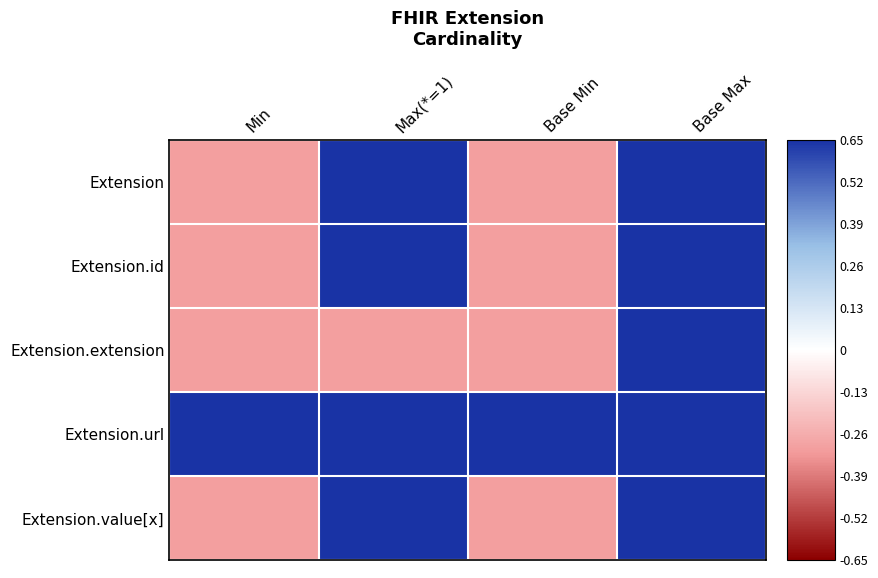

Reading right to left, extract all data points from this chart.

Extension: Base Max=0.7	Base Min=-0.3	Max(*=1)=0.7	Min=-0.3
Extension.id: Base Max=0.7	Base Min=-0.3	Max(*=1)=0.7	Min=-0.3
Extension.extension: Base Max=0.7	Base Min=-0.3	Max(*=1)=-0.3	Min=-0.3
Extension.url: Base Max=0.7	Base Min=0.7	Max(*=1)=0.7	Min=0.7
Extension.value[x]: Base Max=0.7	Base Min=-0.3	Max(*=1)=0.7	Min=-0.3